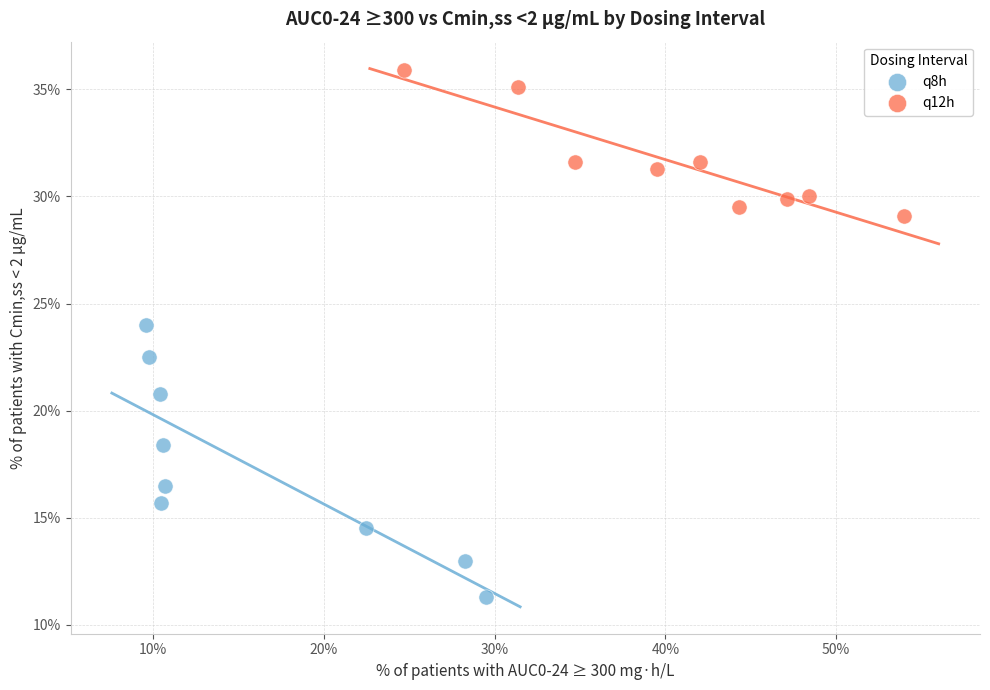

Which series contains the lowest Y value?

q8h